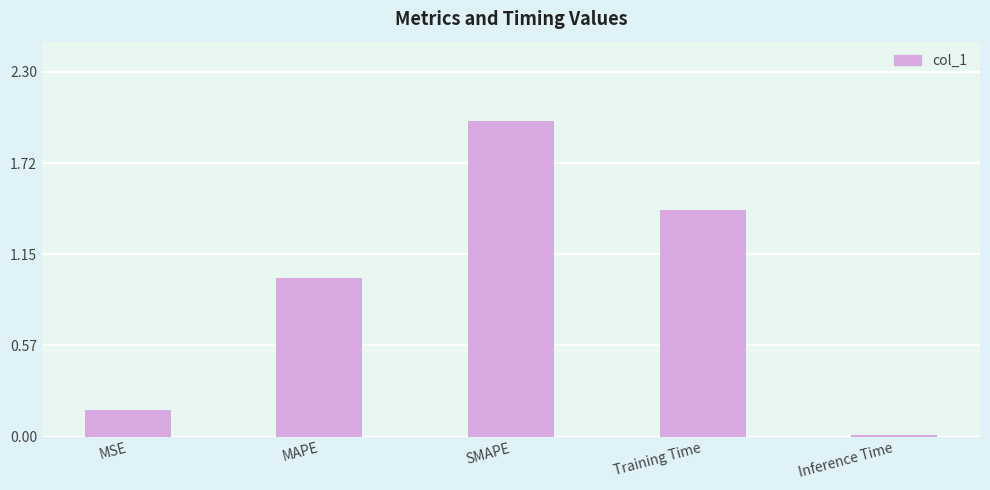

How many categories are shown in the chart?

5